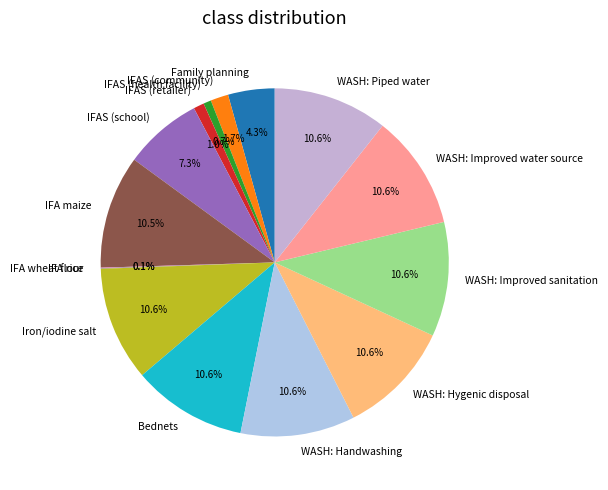

To the nearest percent, what is the difference between the largest and smallest slice percentages?

11%